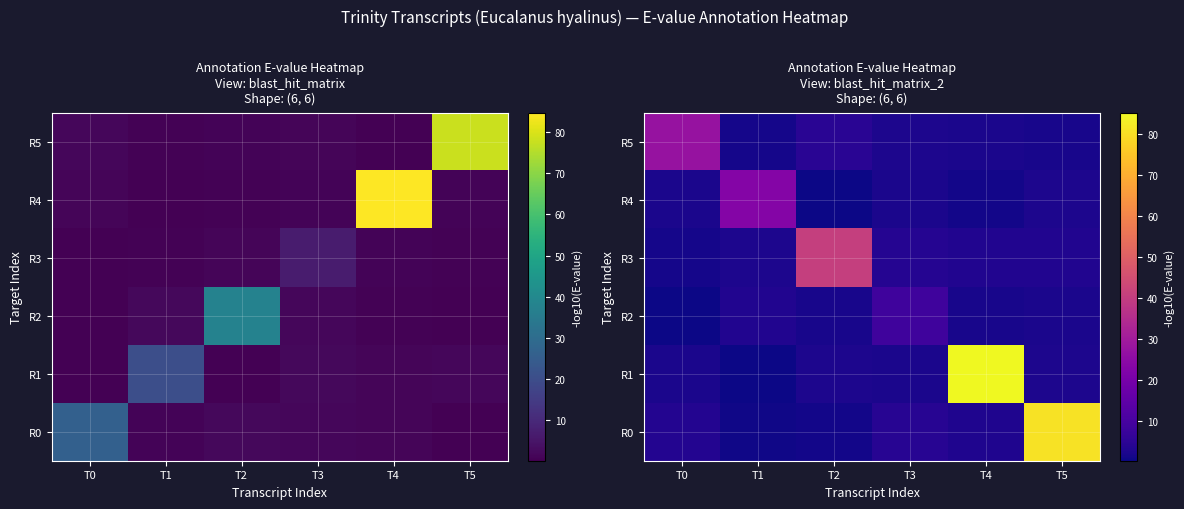

At how many categories does at least one series exceed 32?

3